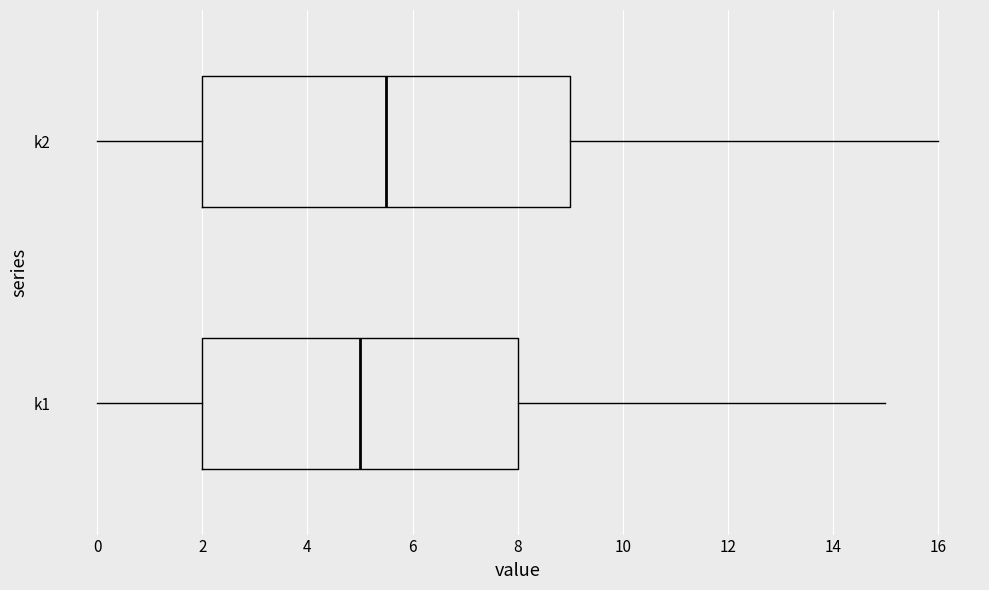

Reading bottom to top, read every box against the x-axis: the position of its median line, the range the box covers, and the ends of its whiskers. The values are not printed on the chart, so give them approximately, as read against the axis.

k1: median 5.0, box 2.0 to 8.0, whiskers 0.0 to 15.0
k2: median 5.6, box 2.0 to 9.0, whiskers 0.0 to 16.0